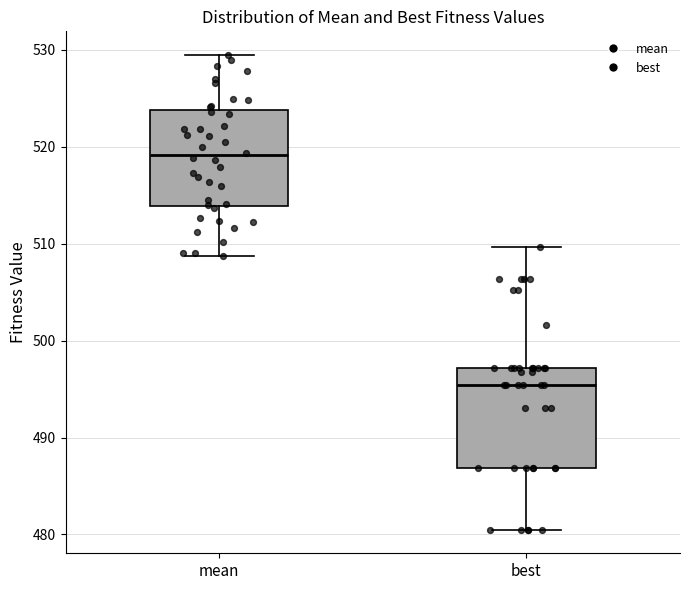

Where does the lower whisker of the box for mean end on the y-axis? The values are not printed on the chart, so give them approximately, as read against the axis.

509